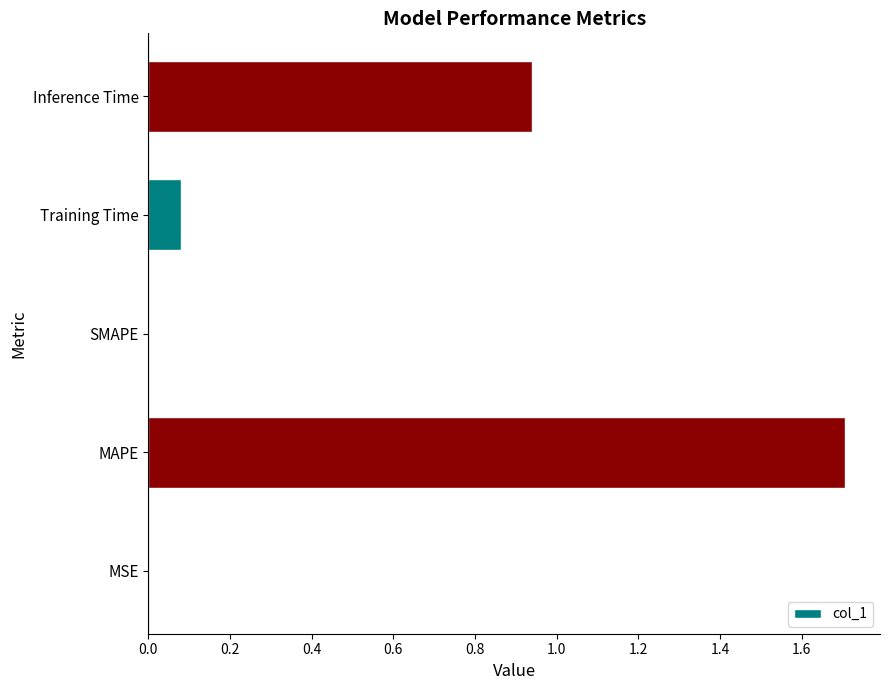

Count the number of data series in this chart.

1